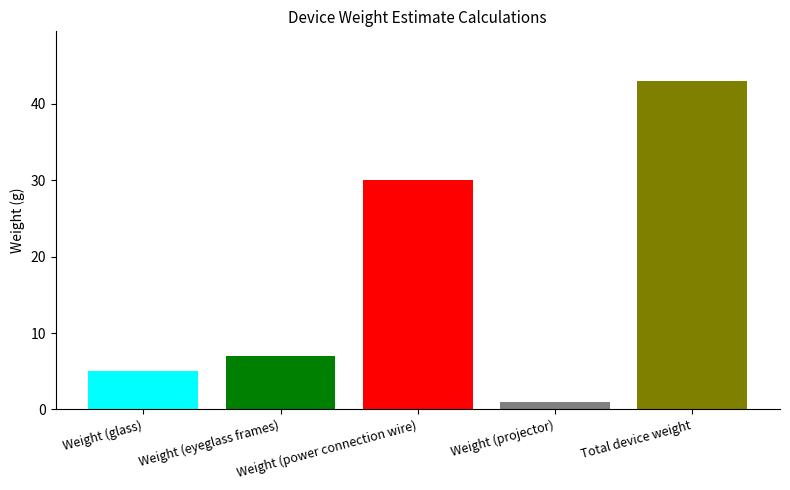

The chart shows a value of 43 at Total device weight. True or false?

True